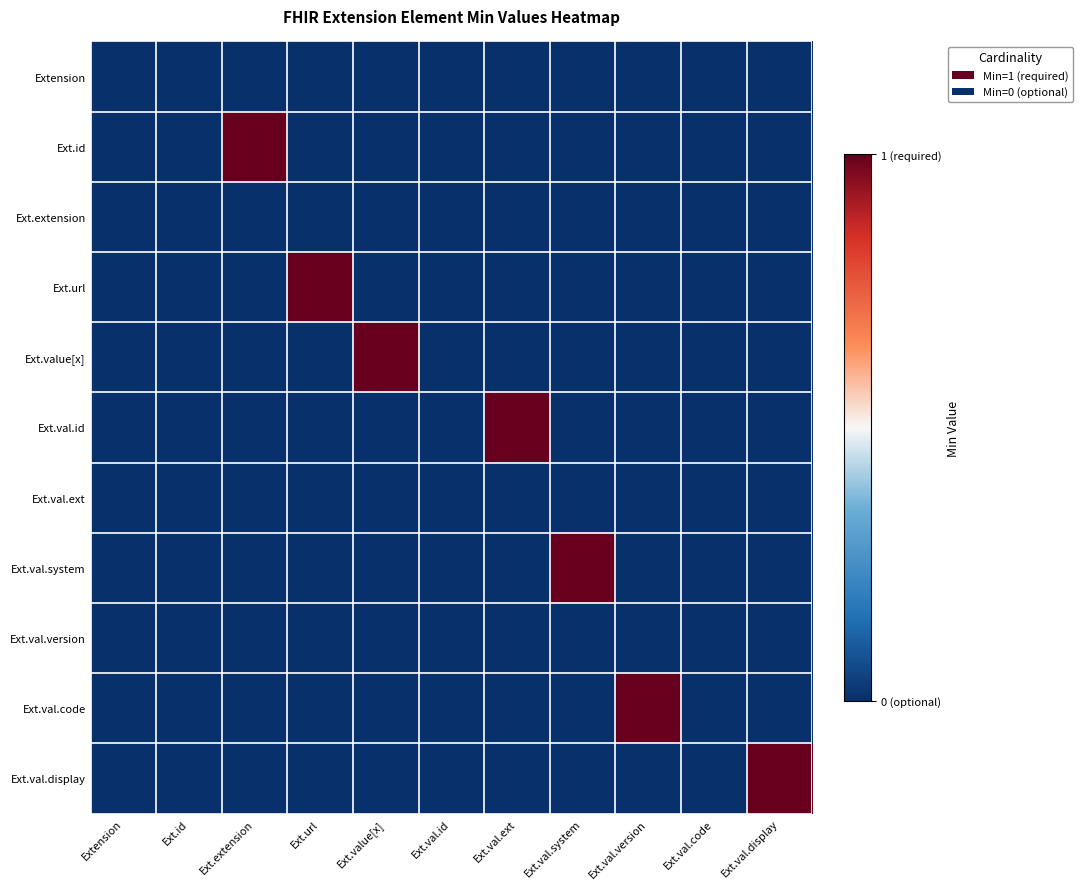

What is the difference between the highest and lowest values at Ext.val.system?

1